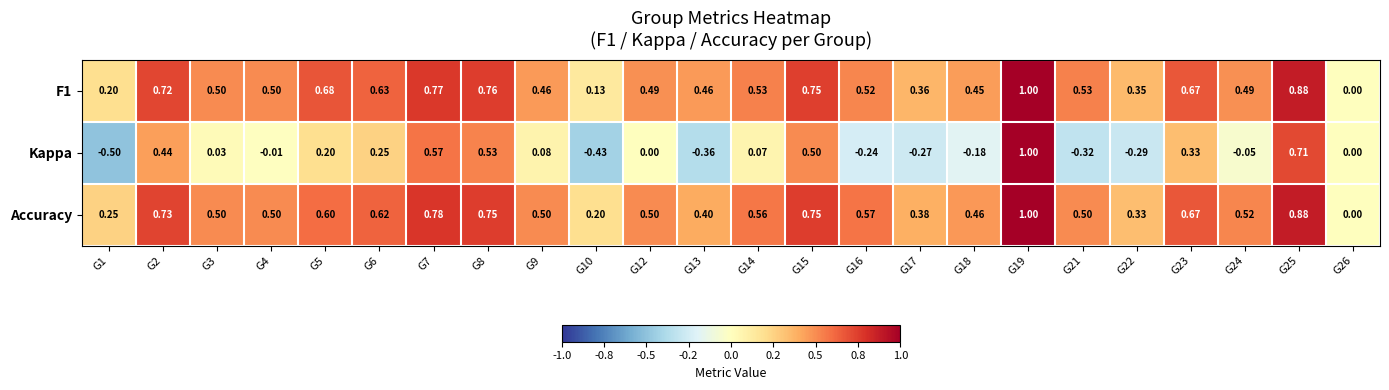

Which series has the largest range (max minus min)?

Kappa